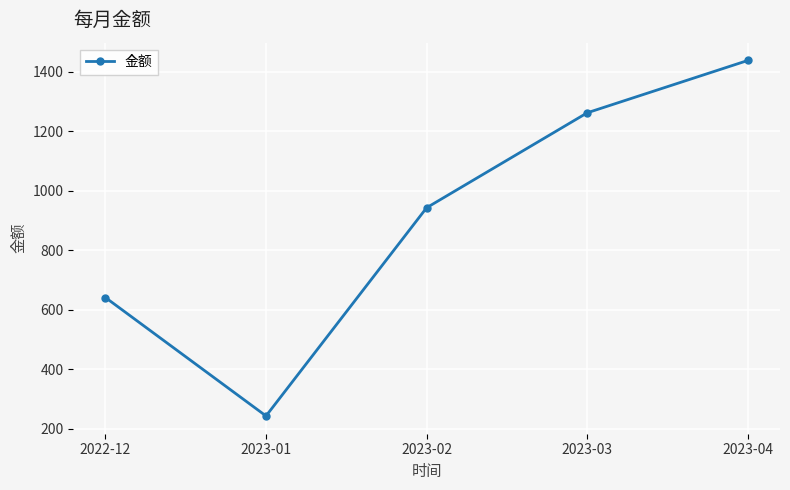

List the labels in order of value, largest first.

2023-04, 2023-03, 2023-02, 2022-12, 2023-01